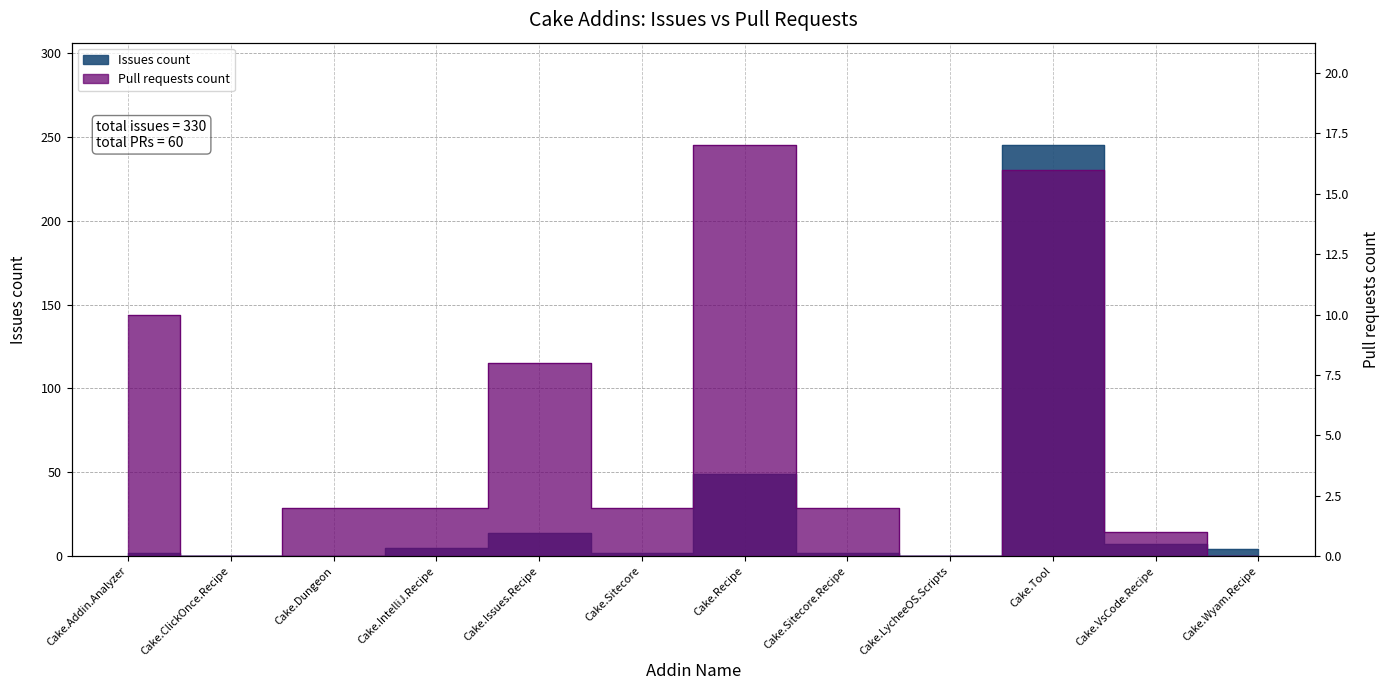

How many distinct data groups are displayed?

2